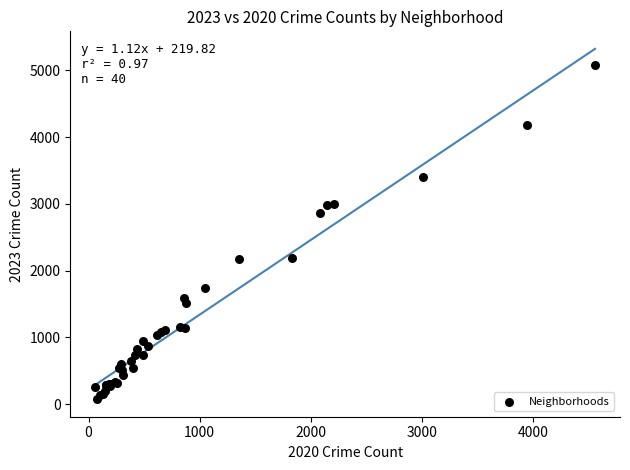

What Y value in the scatter plot is closest to 2575?

2866